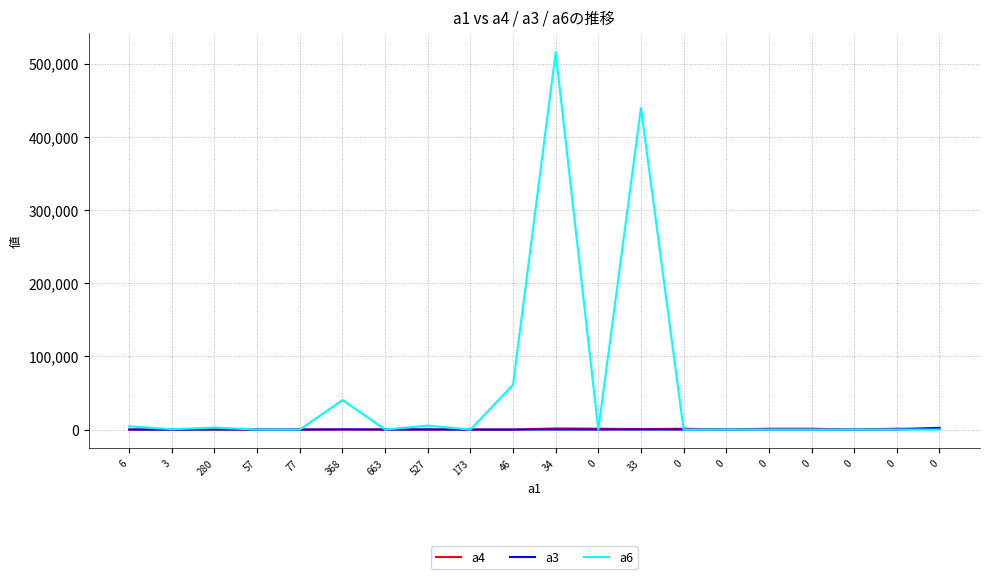

Is this an area chart (filled region under the line)?

No